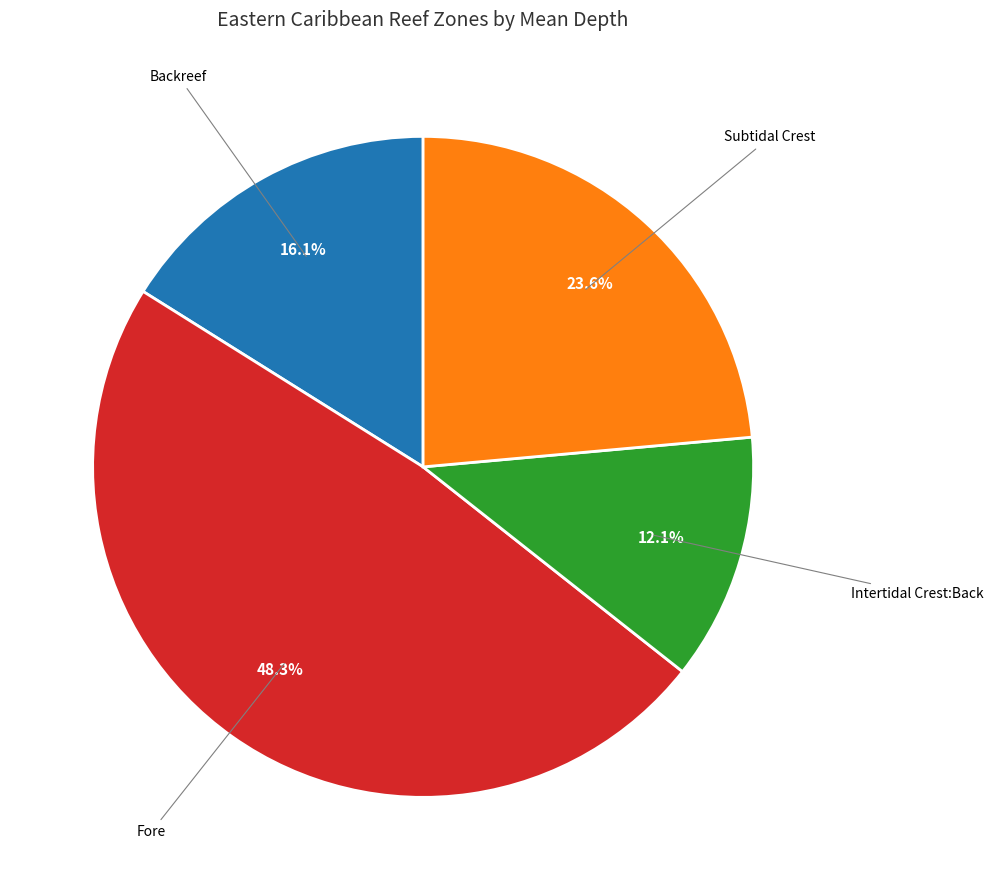

Is there a majority slice in this chart?

No